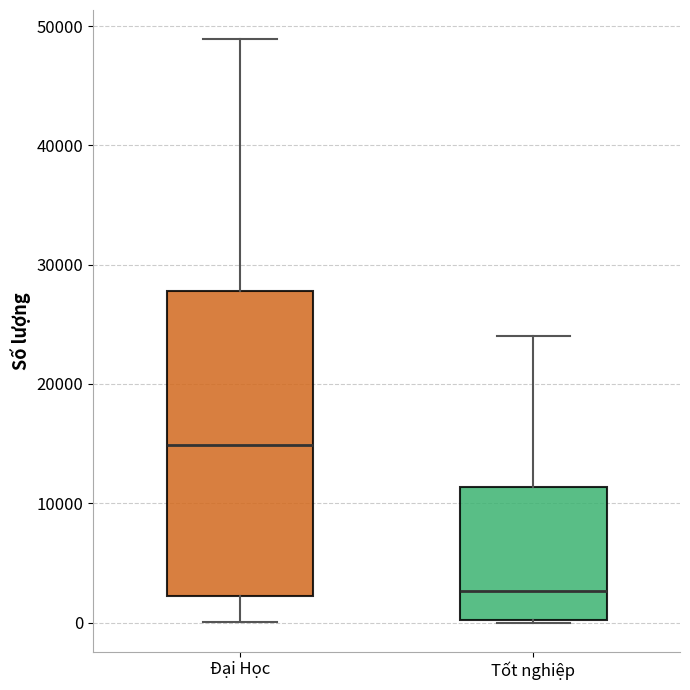

Where does the upper whisker of the box for Đại Học end on the y-axis? The values are not printed on the chart, so give them approximately, as read against the axis.

49000